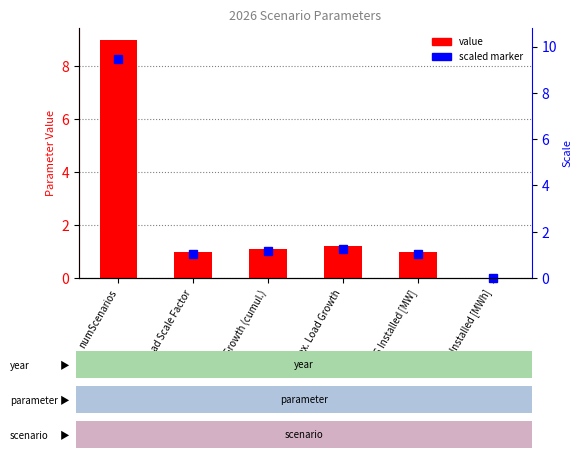

At which category is the sum across all series the highest?

numScenarios